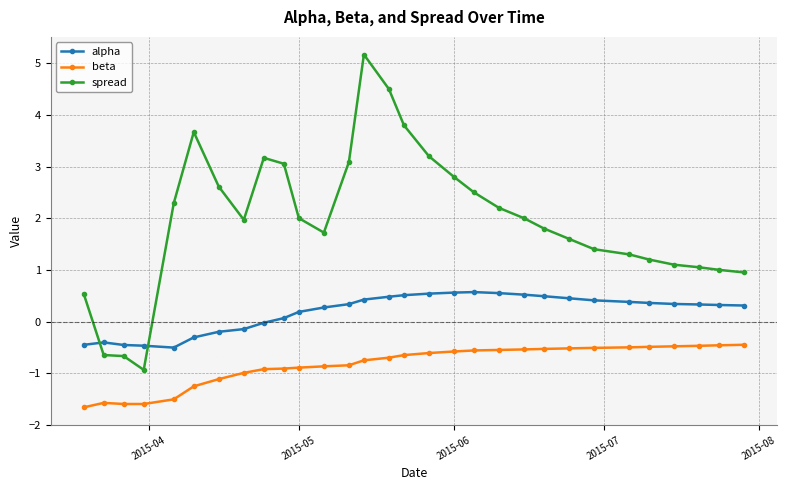

What is the average value of the alpha series?

0.2